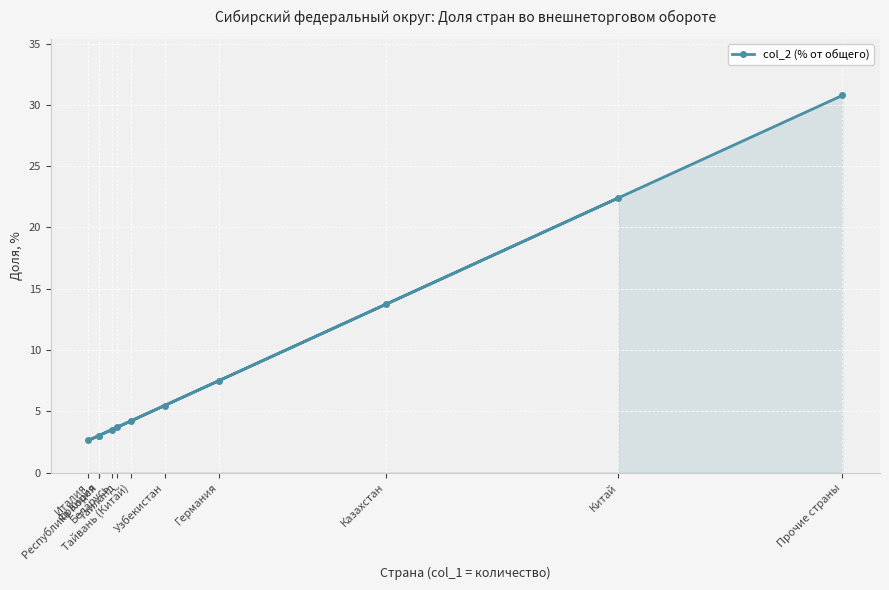

Reading left to right, list all the values displayed in this chart.

Италия=2.6	Франция=3.0	Республика Корея=3.0	Беларусь=3.5	Таиланд=3.7	Тайвань (Китай)=4.2	Узбекистан=5.5	Германия=7.5	Казахстан=13.7	Китай=22.4	Прочие страны=30.8